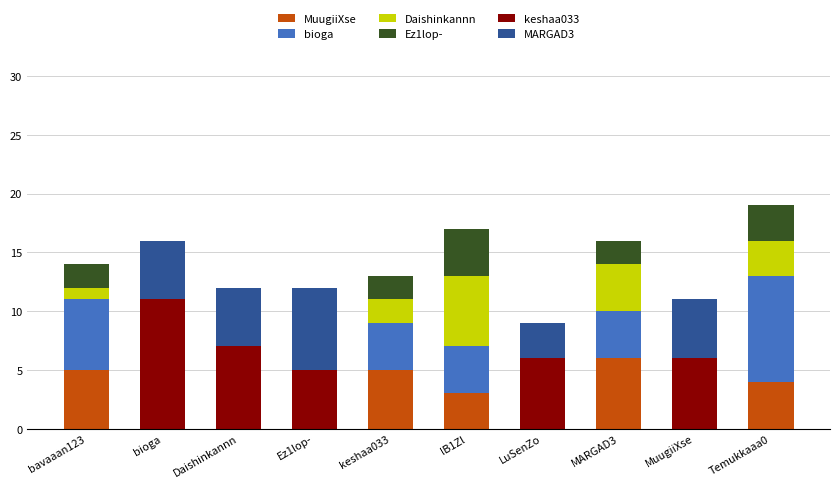

The MuugiiXse series shows 0 at MuugiiXse. True or false?

True